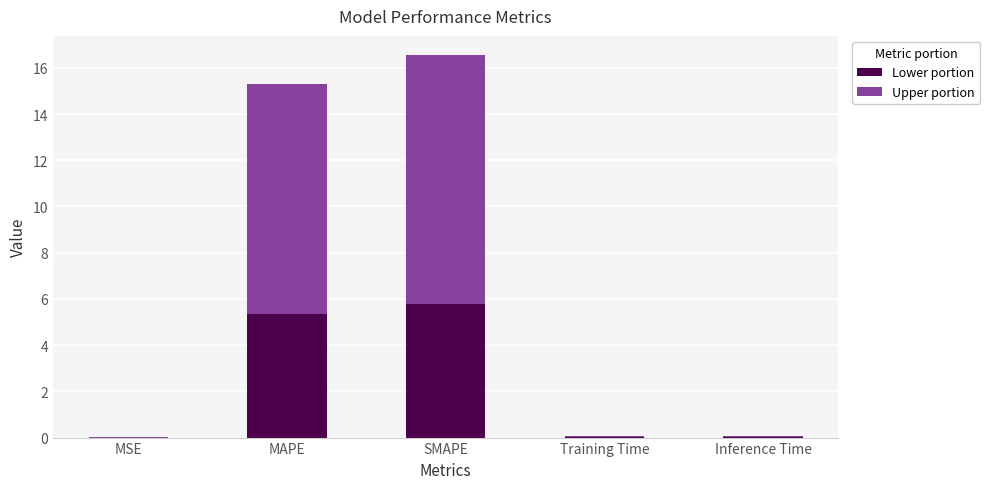

What is the maximum value for Lower portion?

5.8